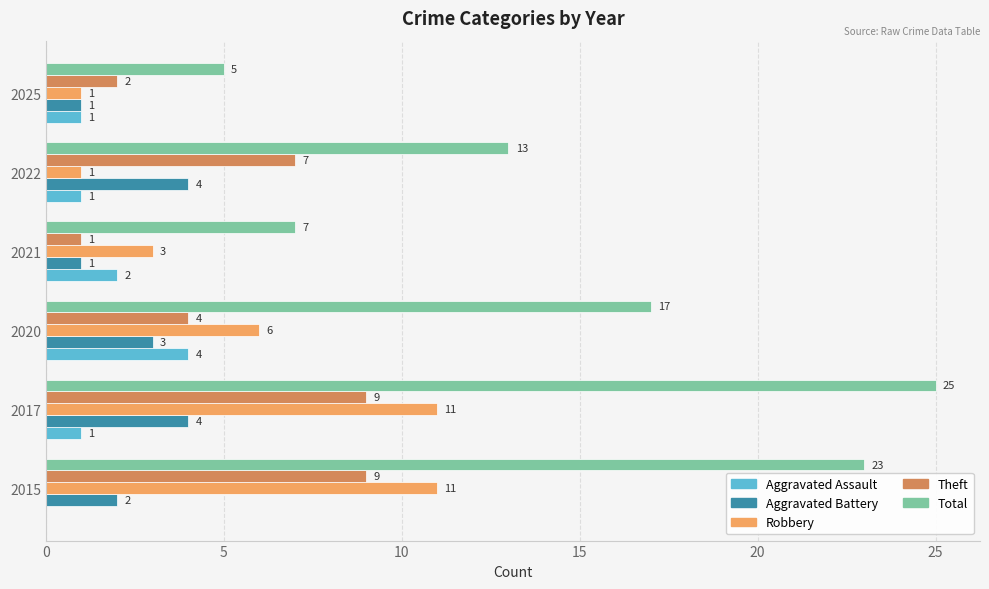

Which category has the highest value across all series?

2017